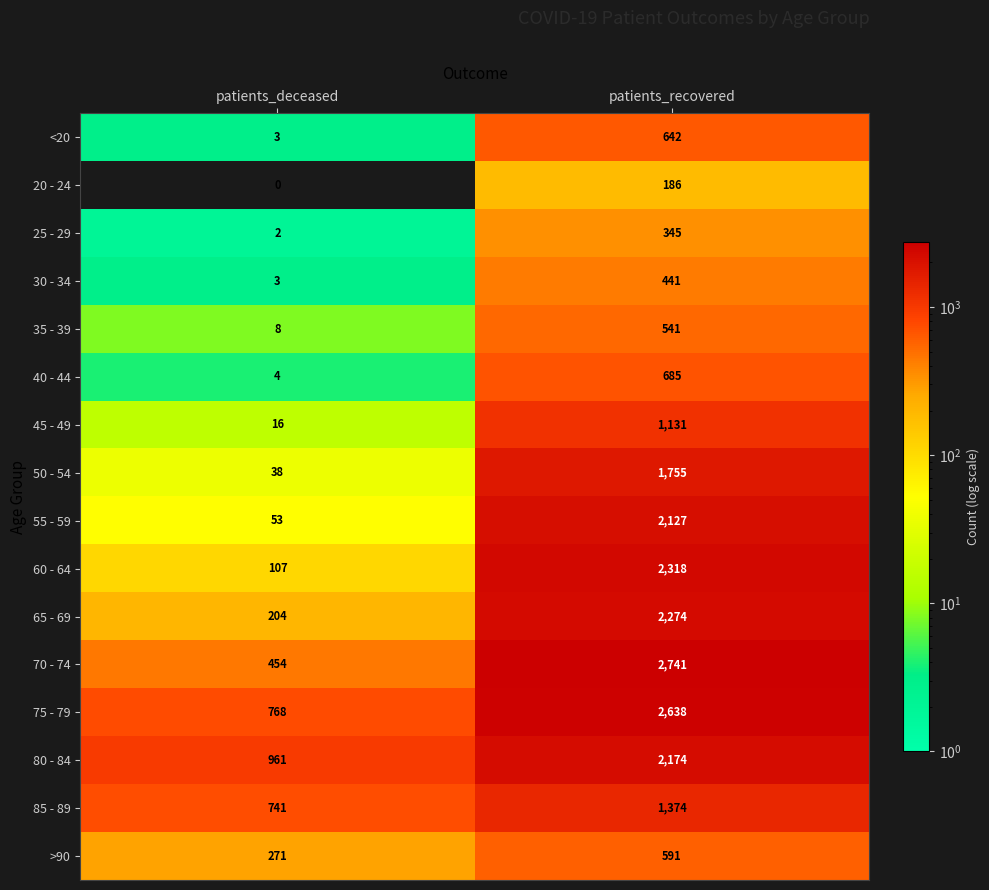

At which category is the sum across all series the highest?

patients_recovered